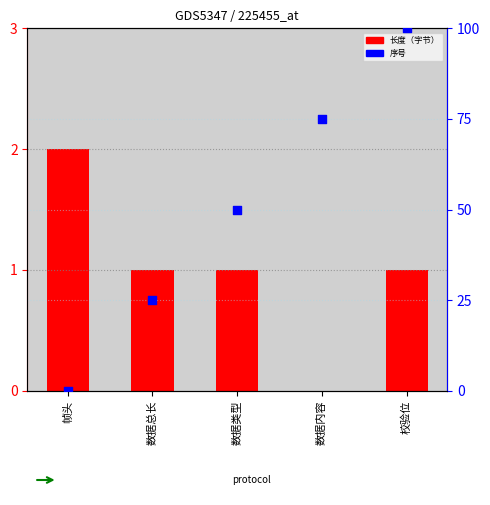

Which series reaches the maximum Y coordinate?

序号（百分位）